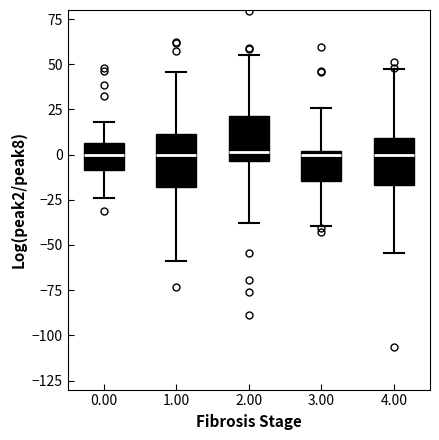

Where does the lower whisker of the box at x = 4.00 end on the y-axis? The values are not printed on the chart, so give them approximately, as read against the axis.

-55